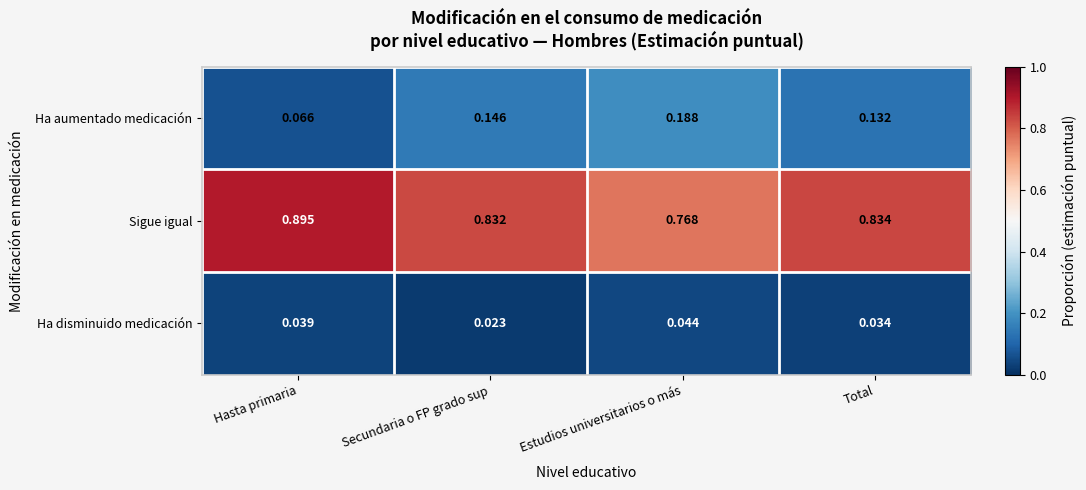

Which series has the largest total across all categories?

Sigue igual